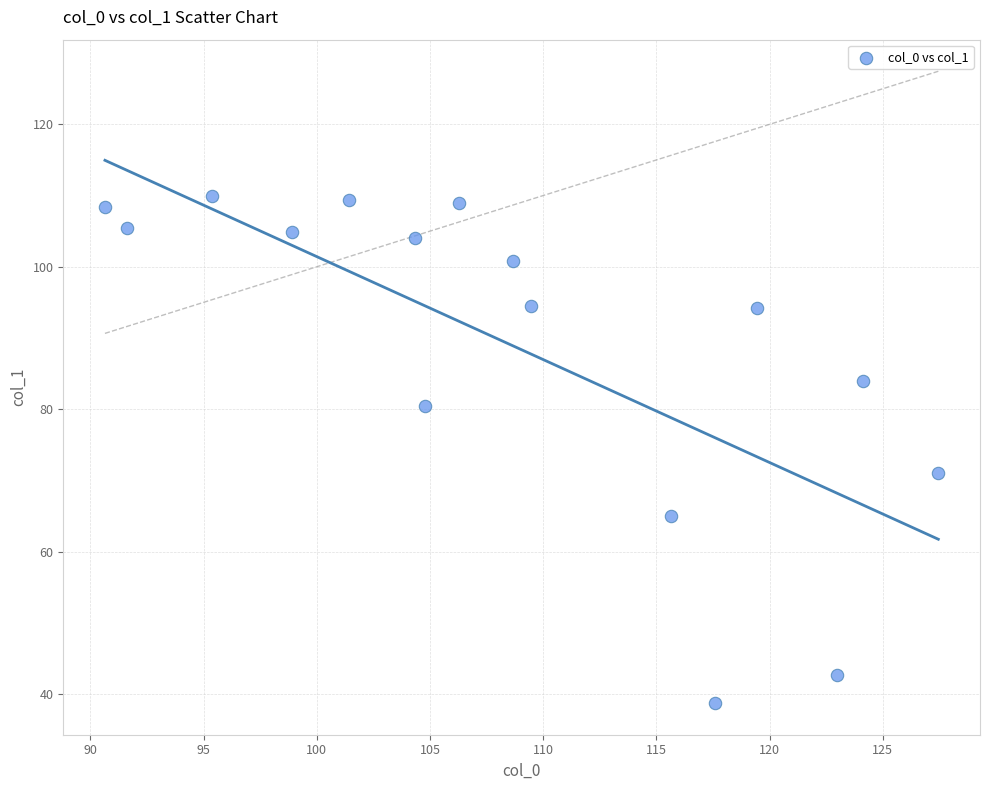

What Y value in the scatter plot is closest to 74?

71.1